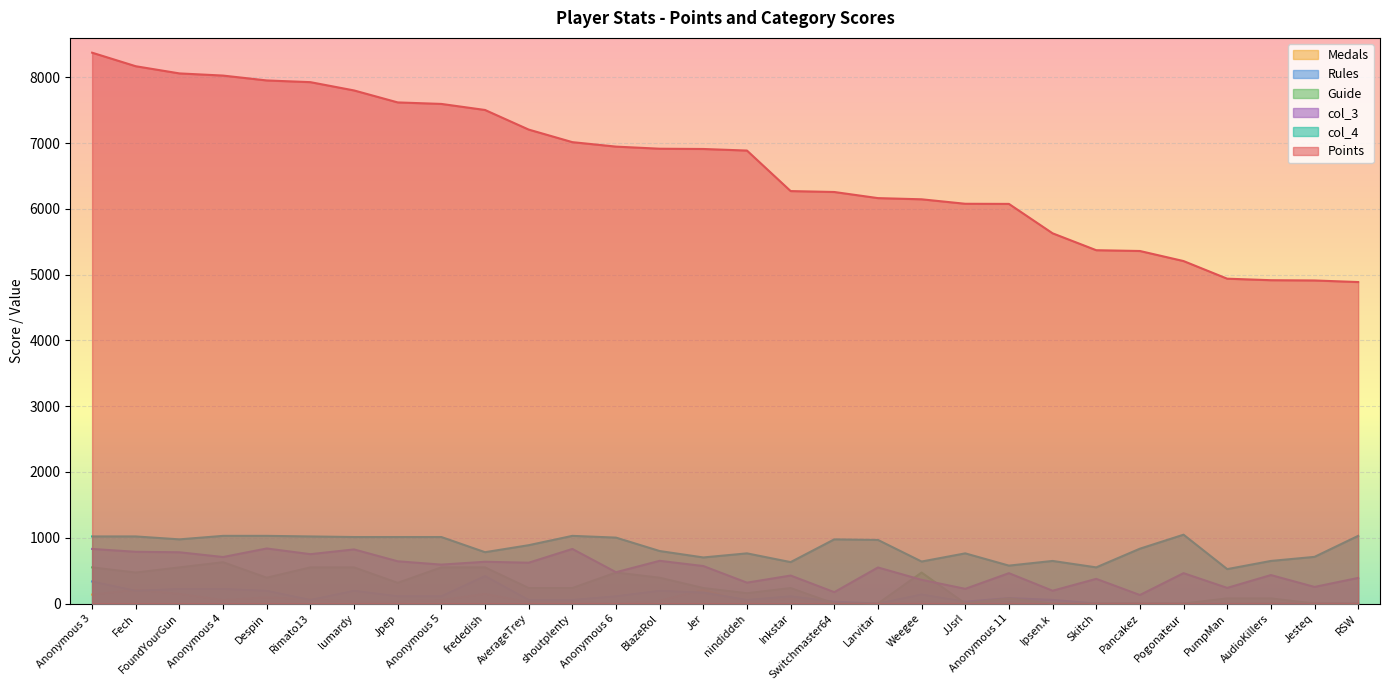

What is the difference between the highest and lowest values at Pancakez?

5360.0